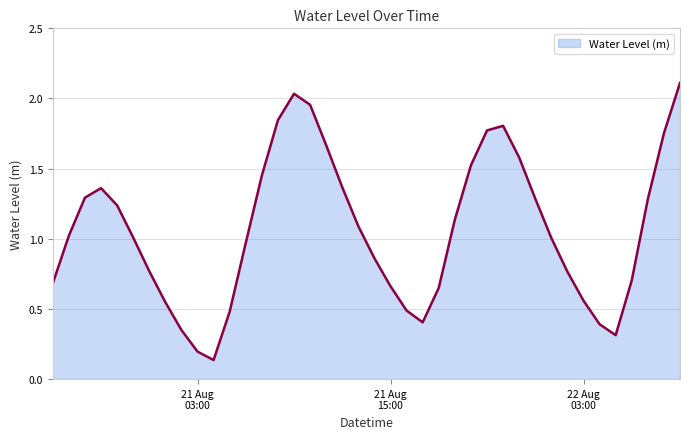

What is the maximum value shown in the chart?

2.1